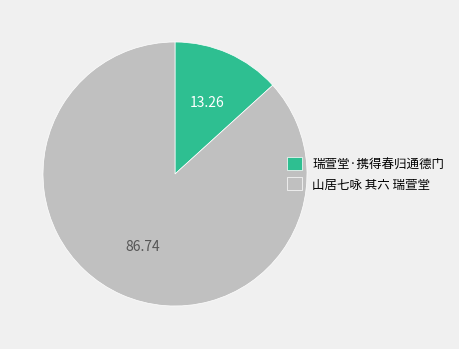

Rank the categories by value from highest to lowest.

山居七咏 其六 瑞萱堂, 瑞萱堂·携得春归通德门